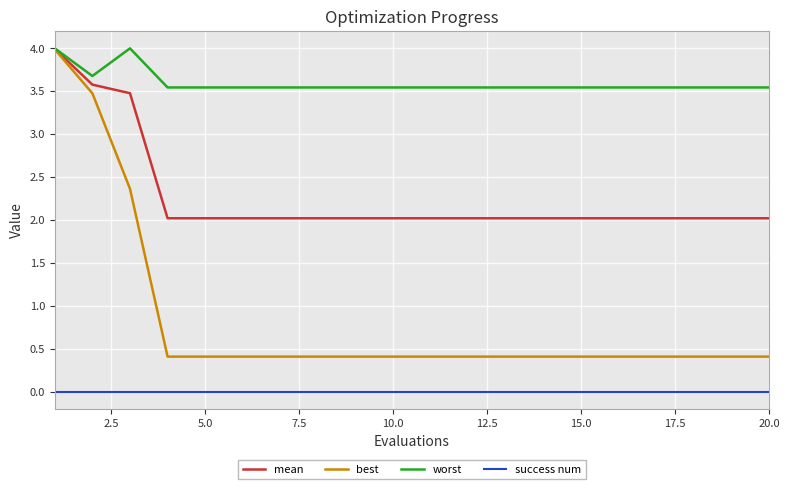

Rank the series by their average value, from lowest to highest.

success num, best, mean, worst